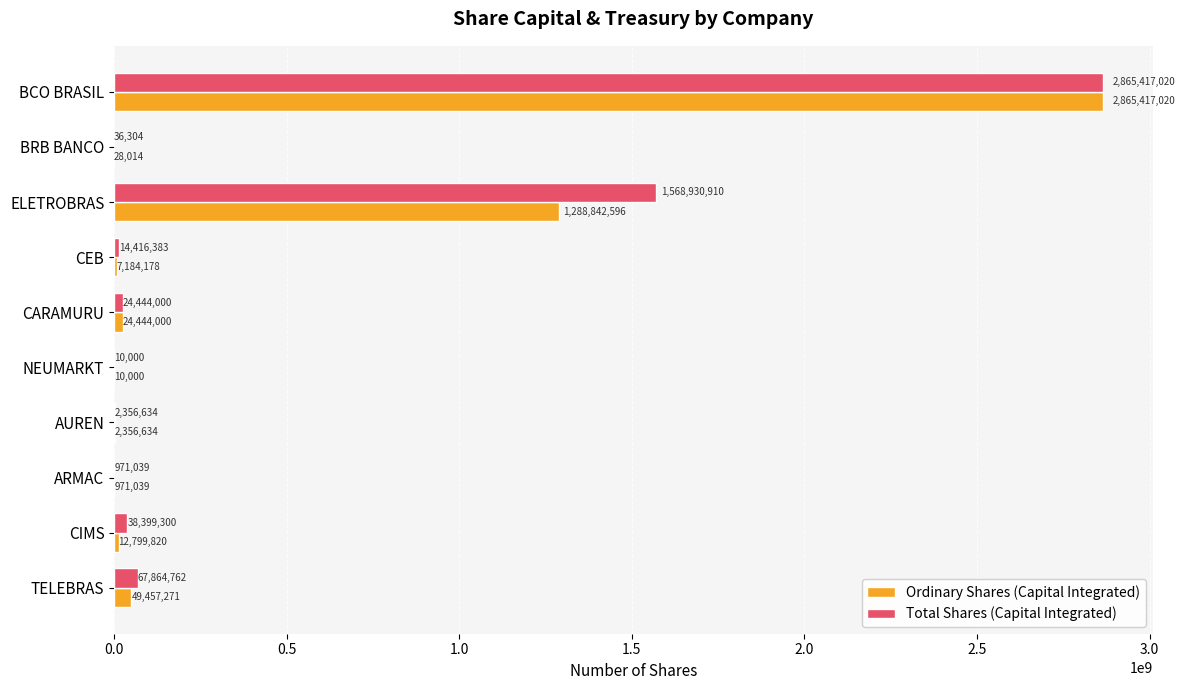

True or false: Total Shares (Capital Integrated) has a value of 36304 at BRB BANCO.

True